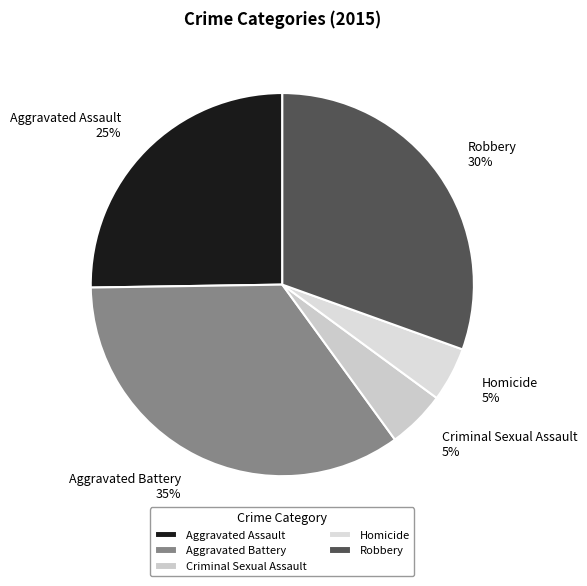

Combined, do Robbery and Aggravated Assault account for over 50%?

Yes